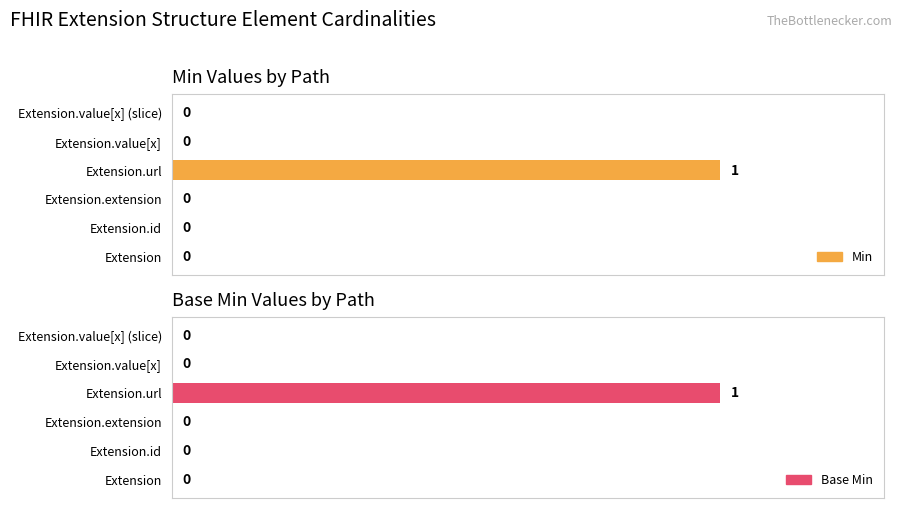

Which has a higher value, Extension.value[x] (slice) or Extension.url?

Extension.url